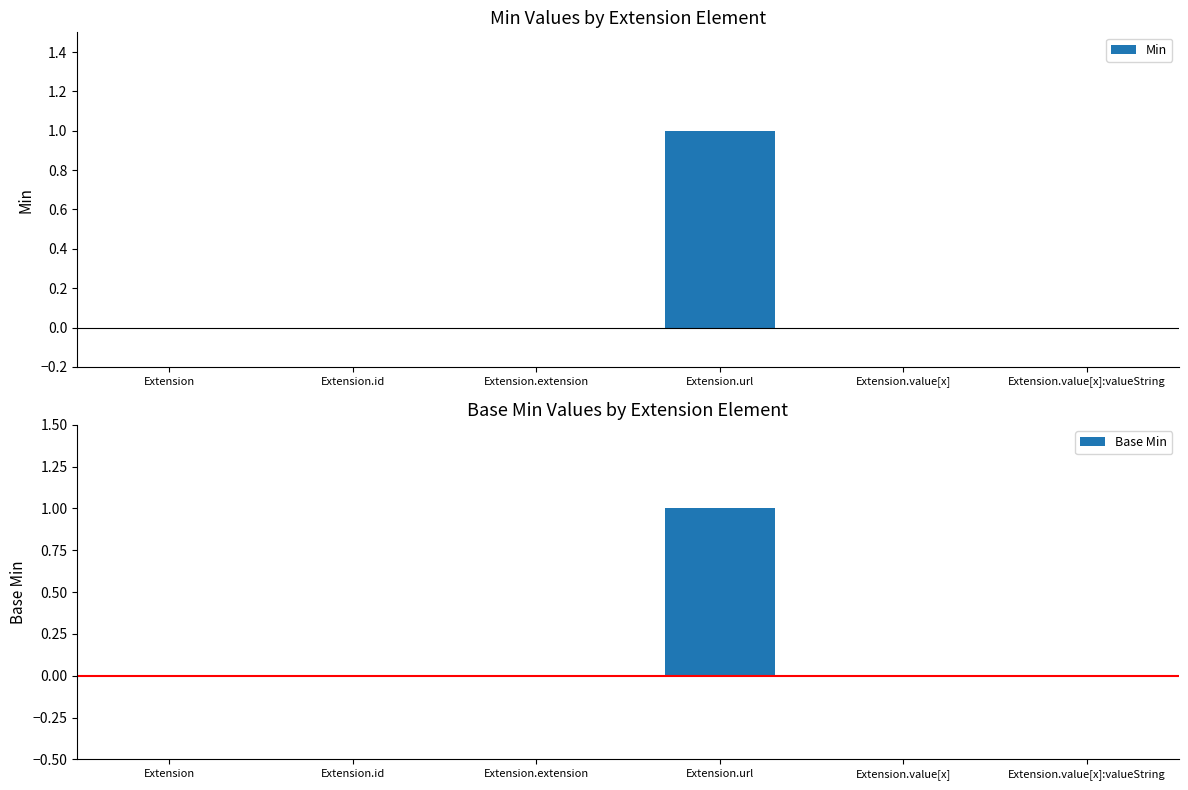

At Extension, list the series in order from smallest to largest.

Min, Base Min